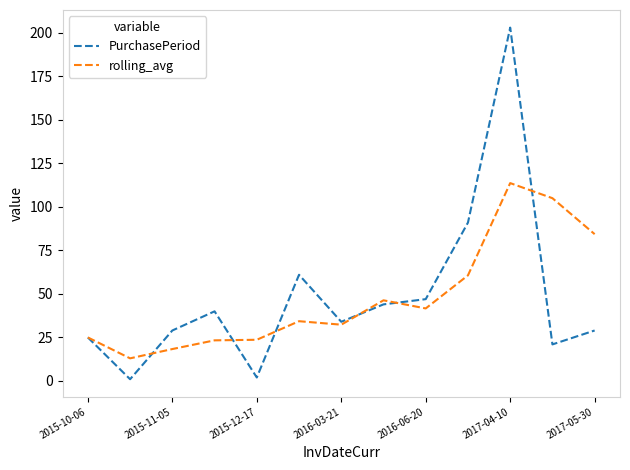

Does the chart have visible grid lines?

No